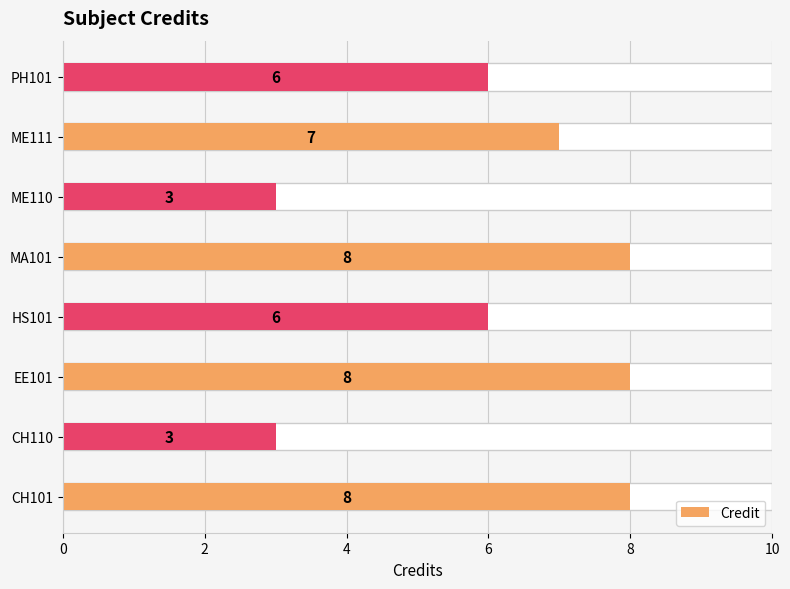

Does the chart contain stacked bars?

No